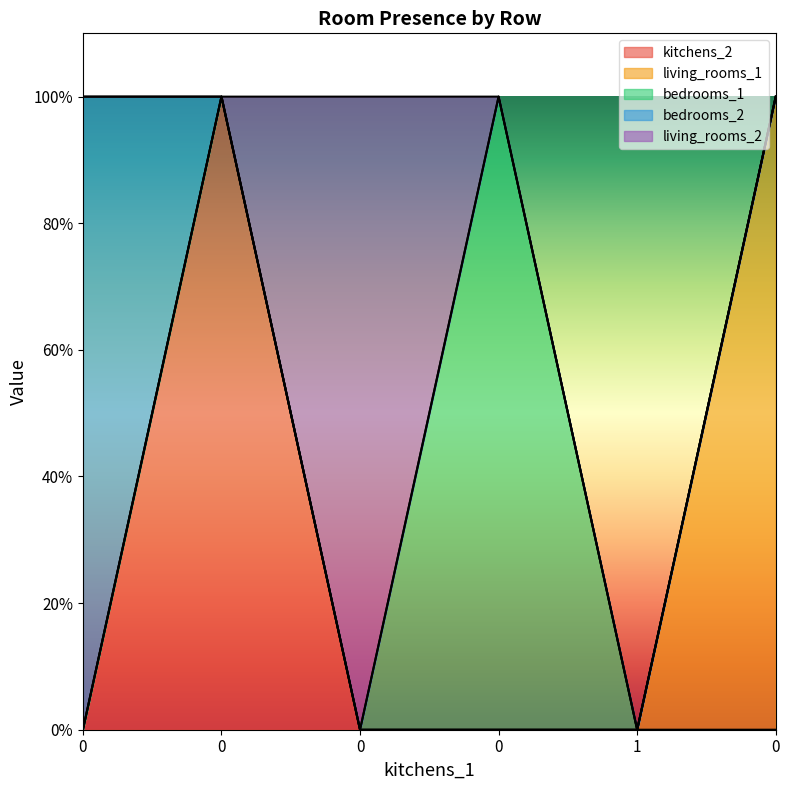

The value of living_rooms_2 at 0 is 0. True or false?

True